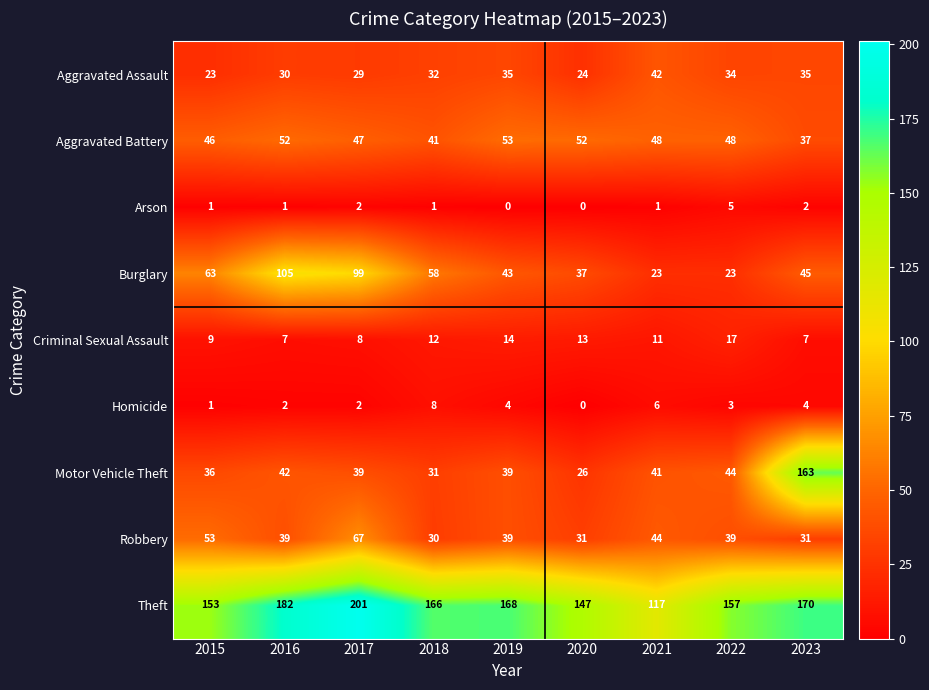

At which label does Homicide first exceed 3?

2018